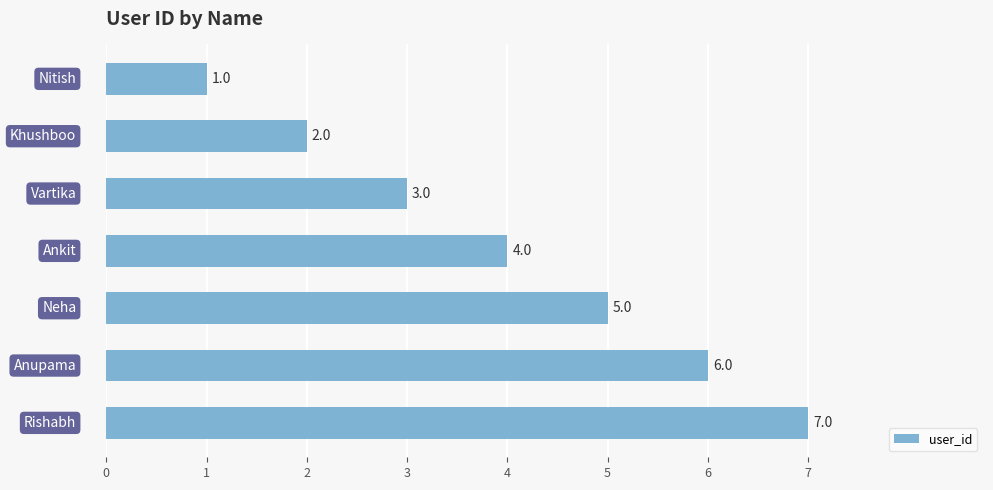

What is the value of the 5th bar from the top?

5